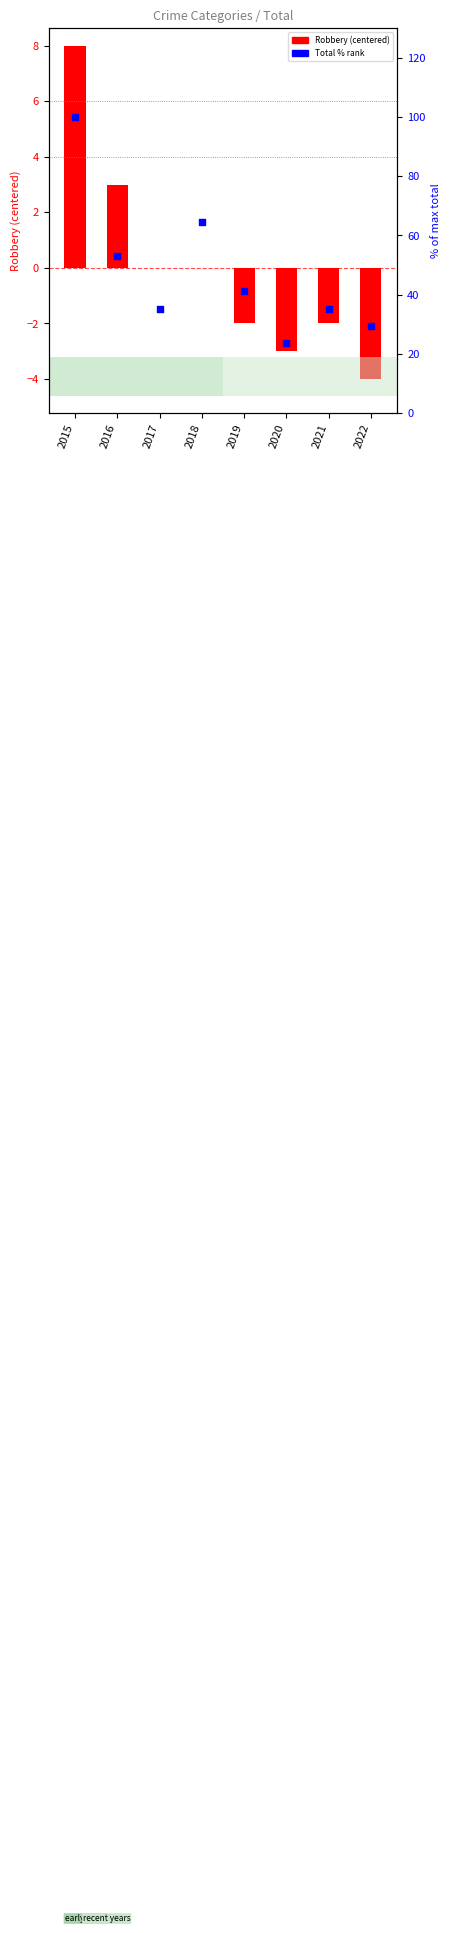

At how many categories does at least one series exceed 2?

8